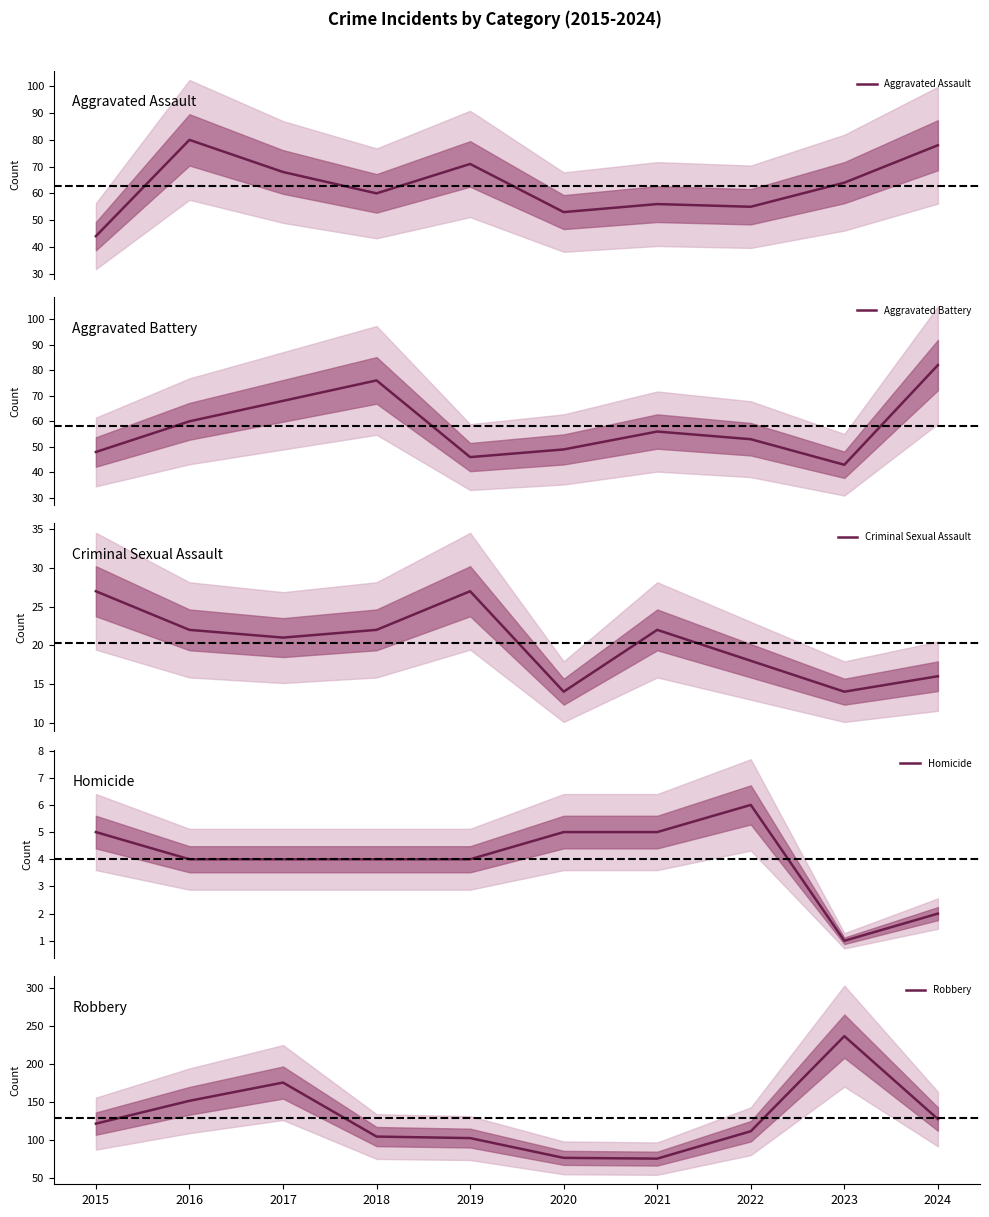

Where does the Robbery series first go above 122?

2016